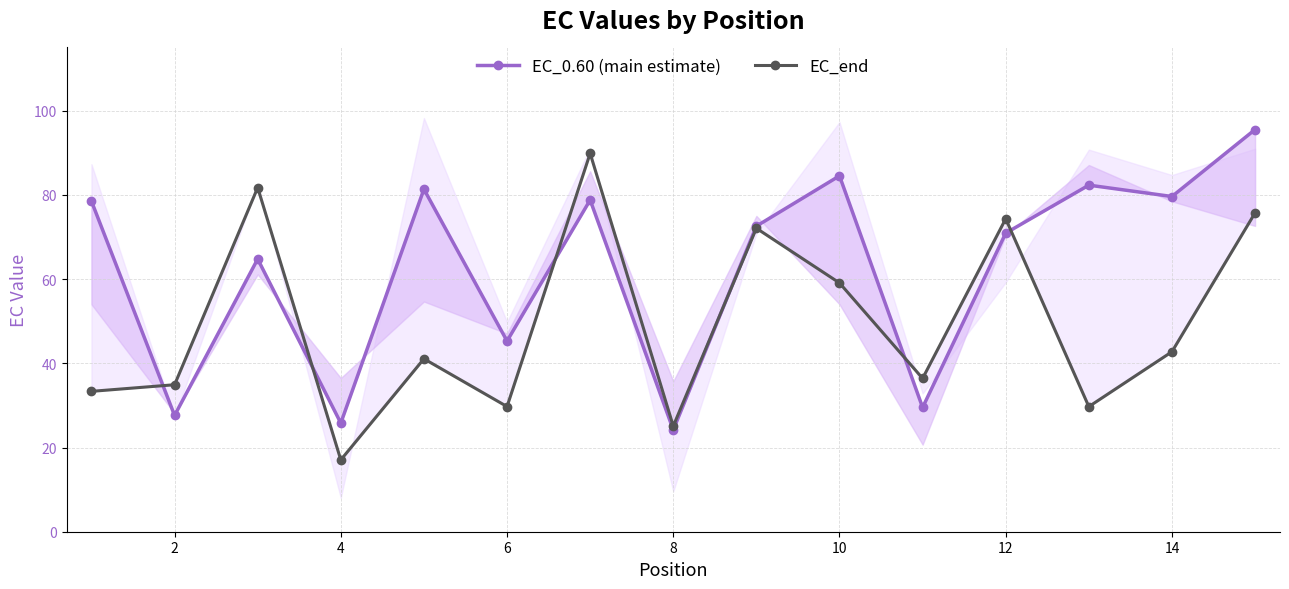

What is the total value across all series at 10?

143.6